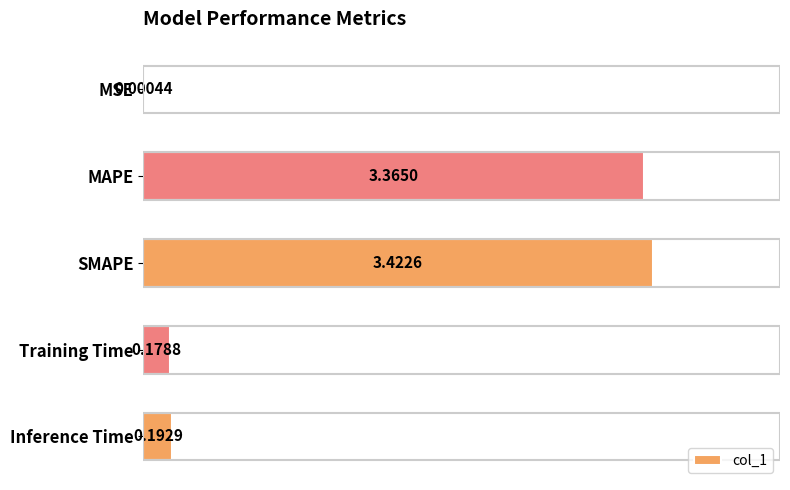

Which label corresponds to the largest value in the chart?

SMAPE